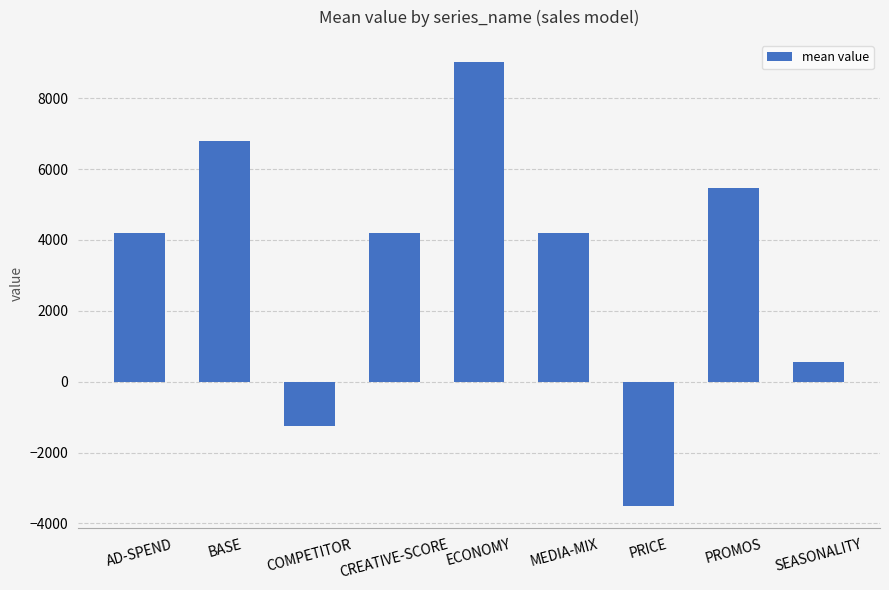

Does the chart contain any negative values?

Yes